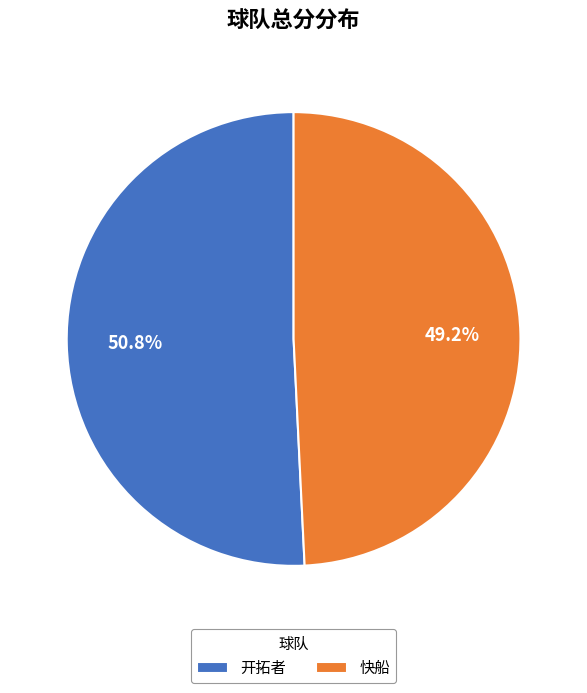

To the nearest percent, what is the combined percentage of 开拓者 and 快船?

100%